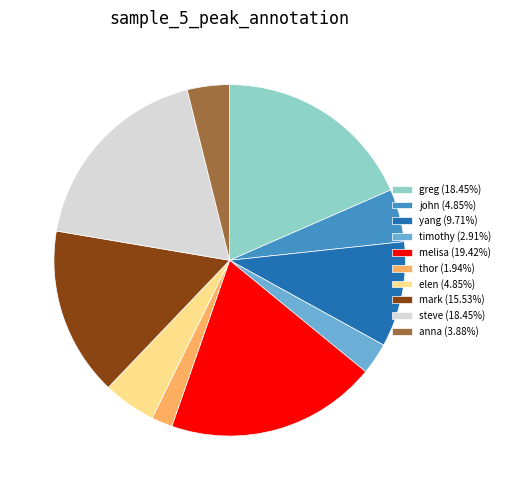

Is there any slice that represents more than half of the pie?

No